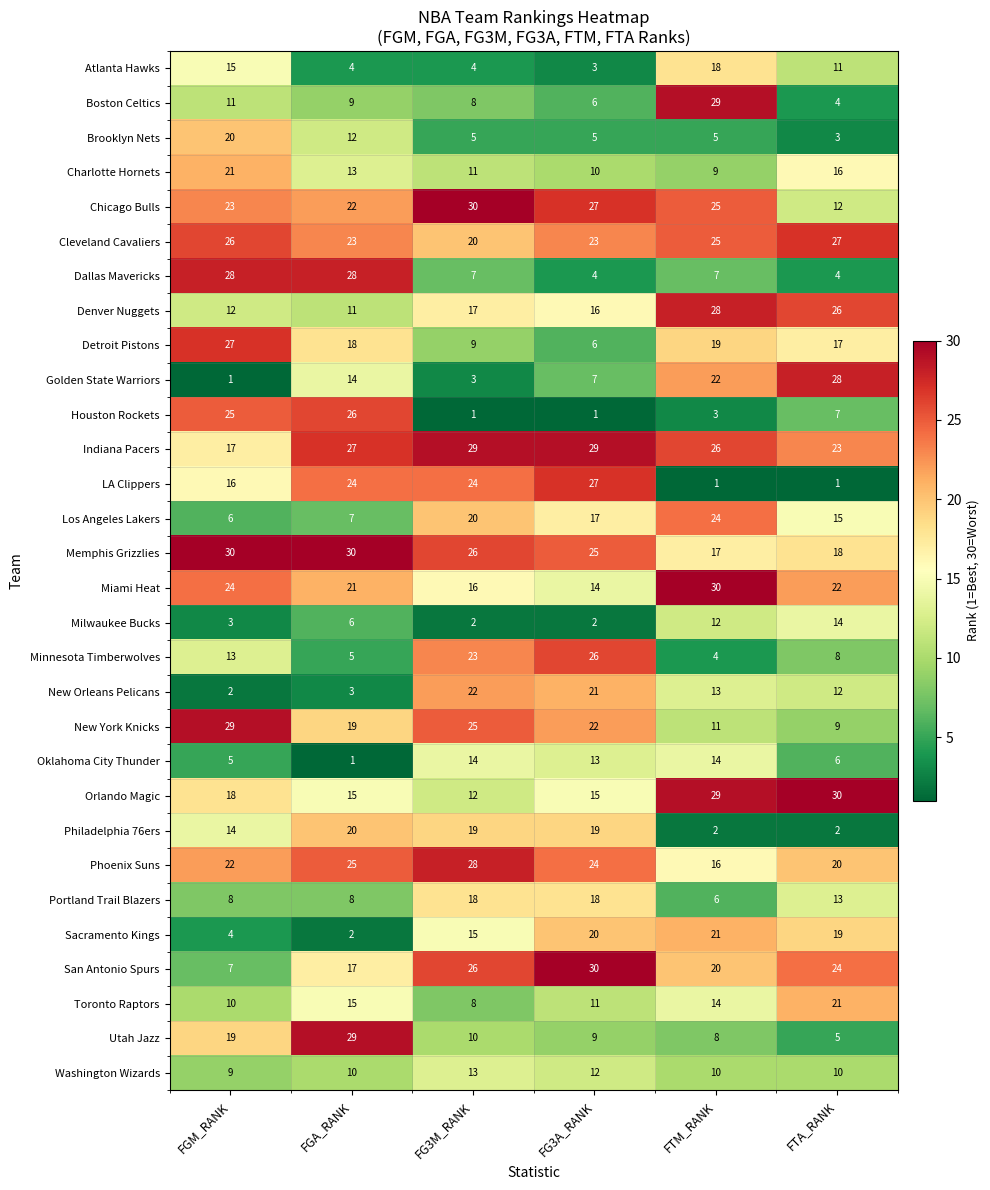

True or false: Dallas Mavericks has a value of 7 at FTM_RANK.

True